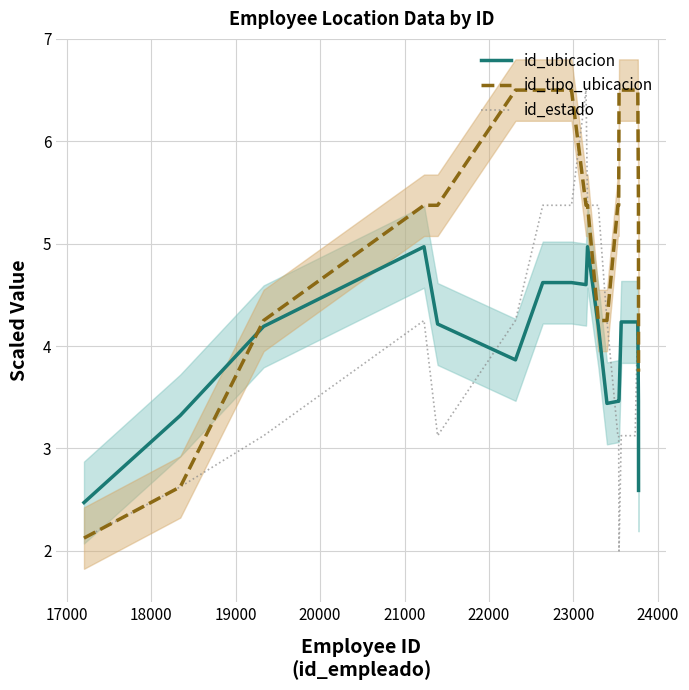

What is the difference between the maximum and minimum values in the id_tipo_ubicacion series?

4.4